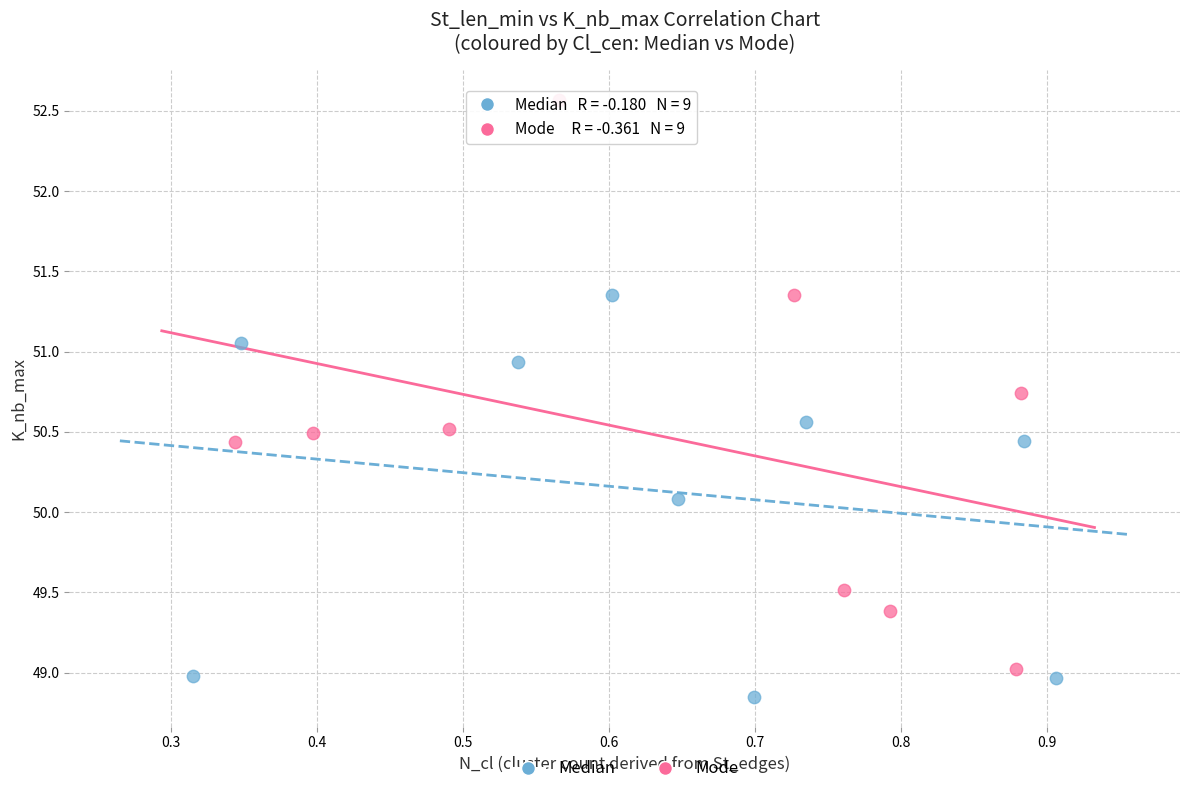

Which series reaches the minimum Y coordinate?

Median